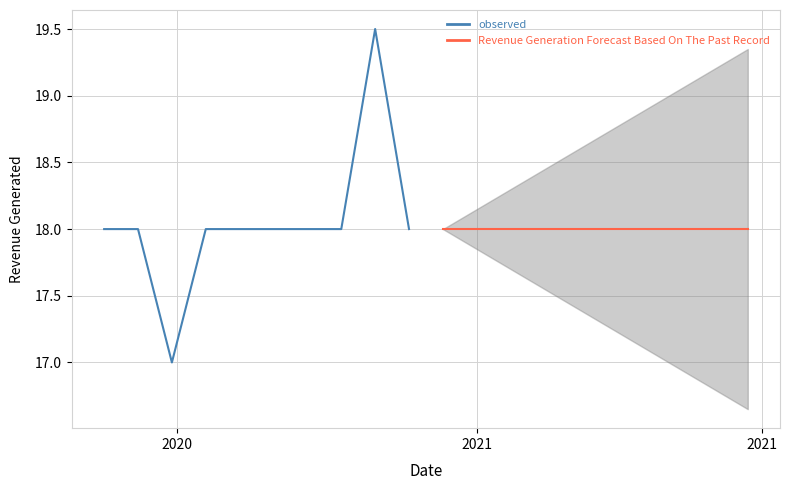

At how many categories does at least one series exceed 18?

1